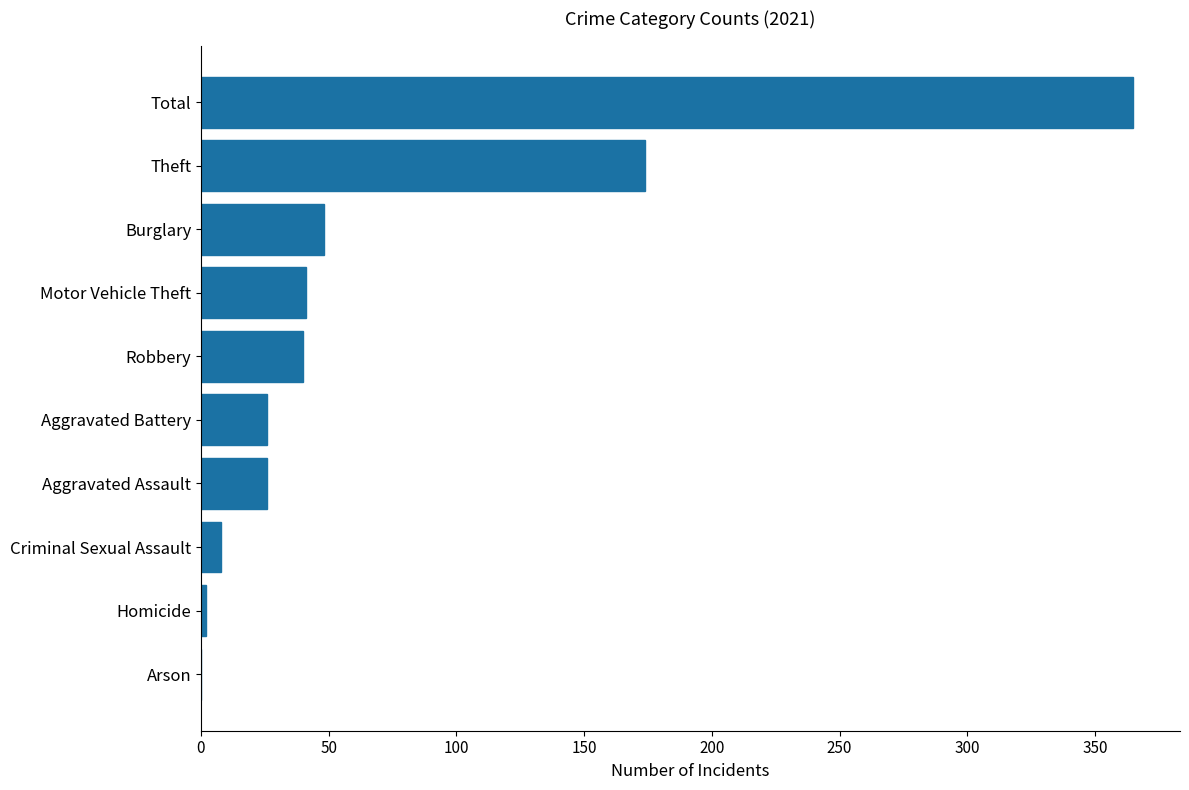

What is the change in value from Aggravated Battery to Burglary?

+22